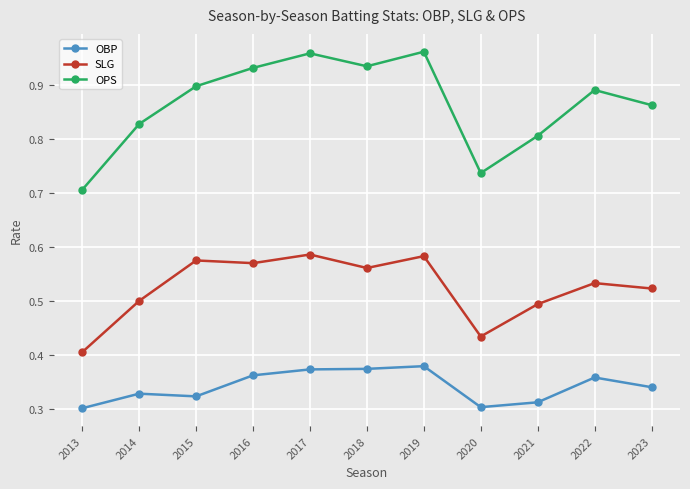

Which series has the widest spread of values?

OPS